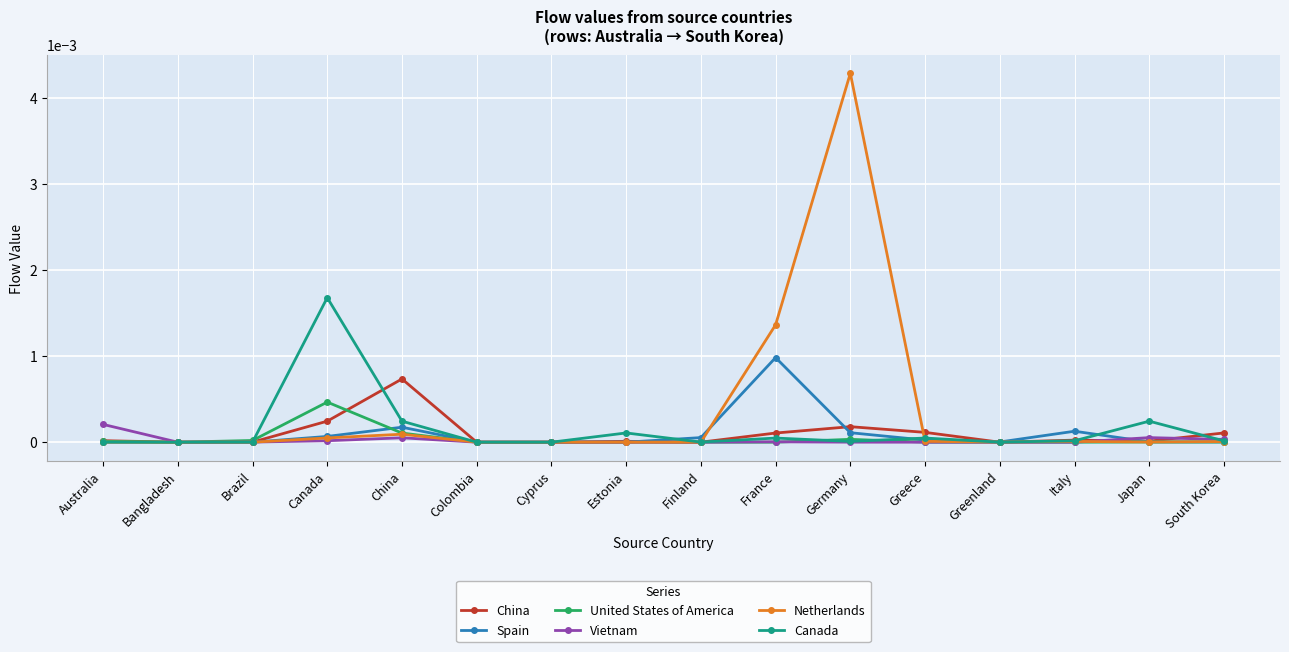

What is the label of the 12th point from the right?

China